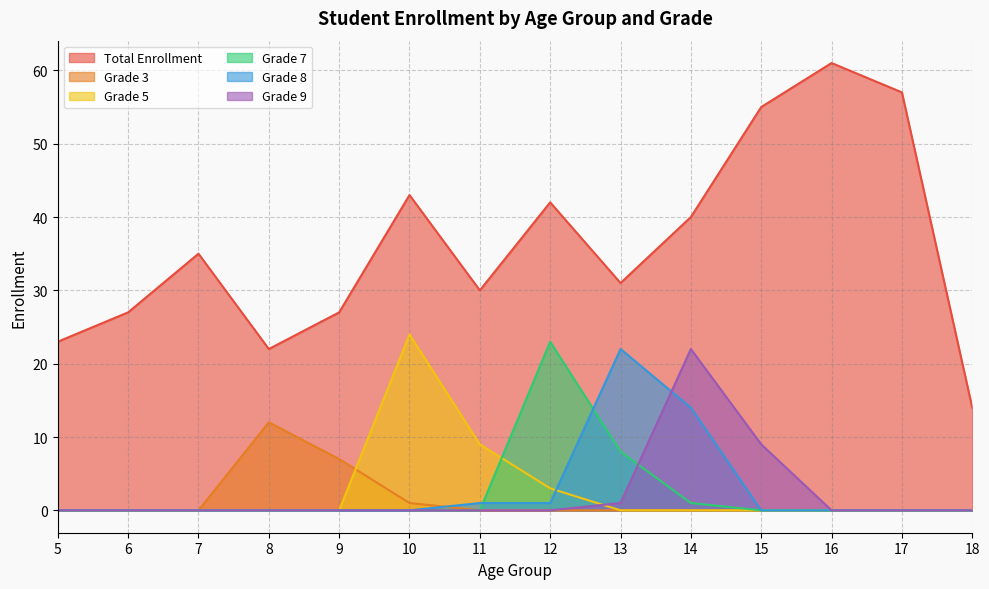

Reading left to right, extract all data points from this chart.

Total Enrollment: 23	27	35	22	27	43	30	42	31	40	55	61	57	14
Grade 3: 0	0	0	12	7	1	0	0	0	0	0	0	0	0
Grade 5: 0	0	0	0	0	24	9	3	0	0	0	0	0	0
Grade 7: 0	0	0	0	0	0	0	23	8	1	0	0	0	0
Grade 8: 0	0	0	0	0	0	1	1	22	14	0	0	0	0
Grade 9: 0	0	0	0	0	0	0	0	1	22	9	0	0	0